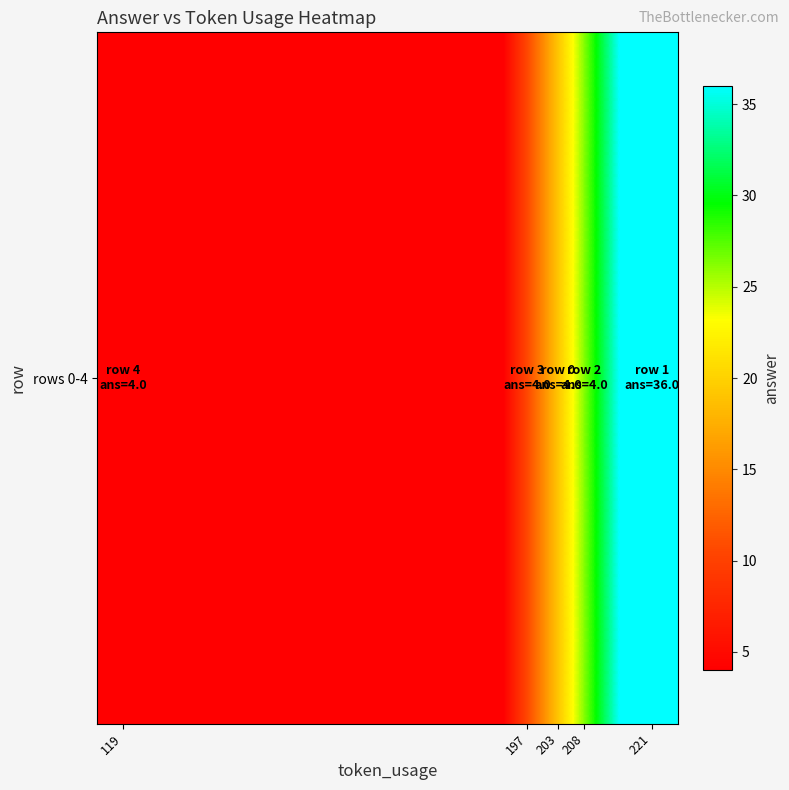

How many data points are above 4?

1